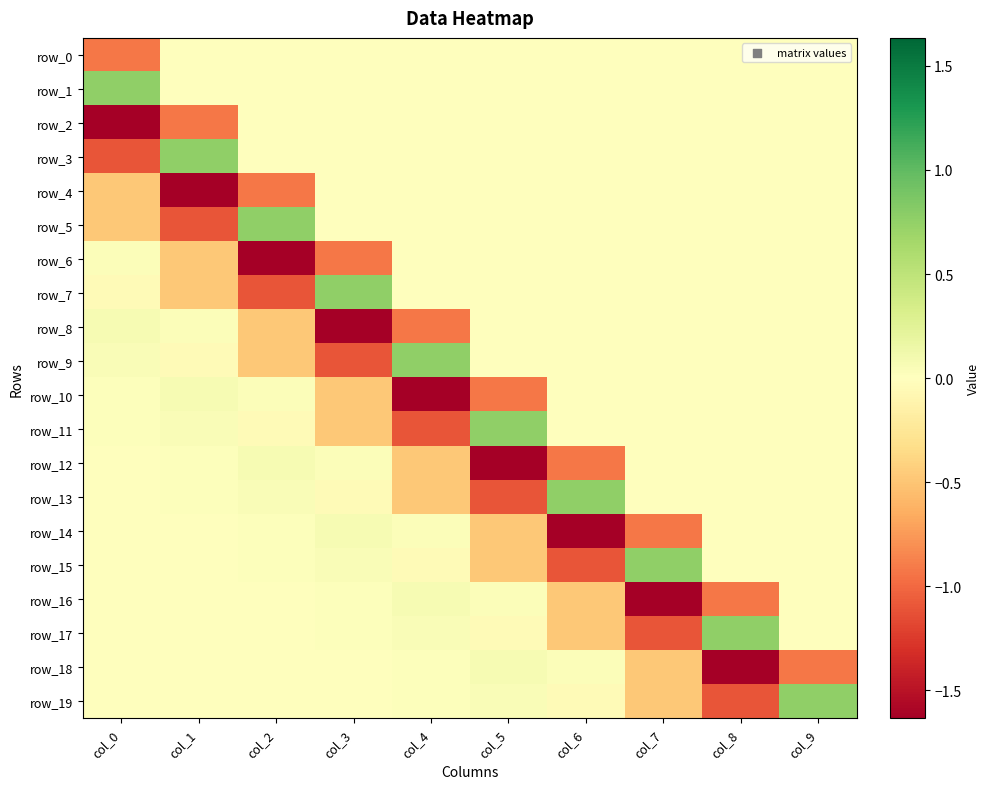

At how many categories does at least one series exceed -1?

10